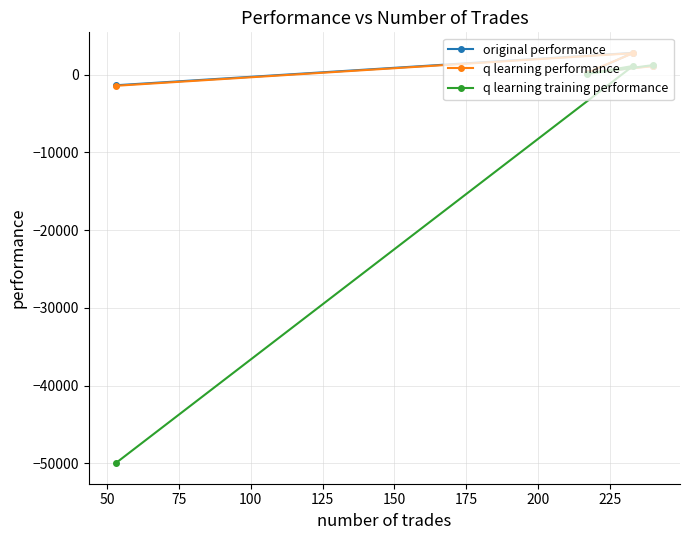

Which series has the largest total across all categories?

original performance